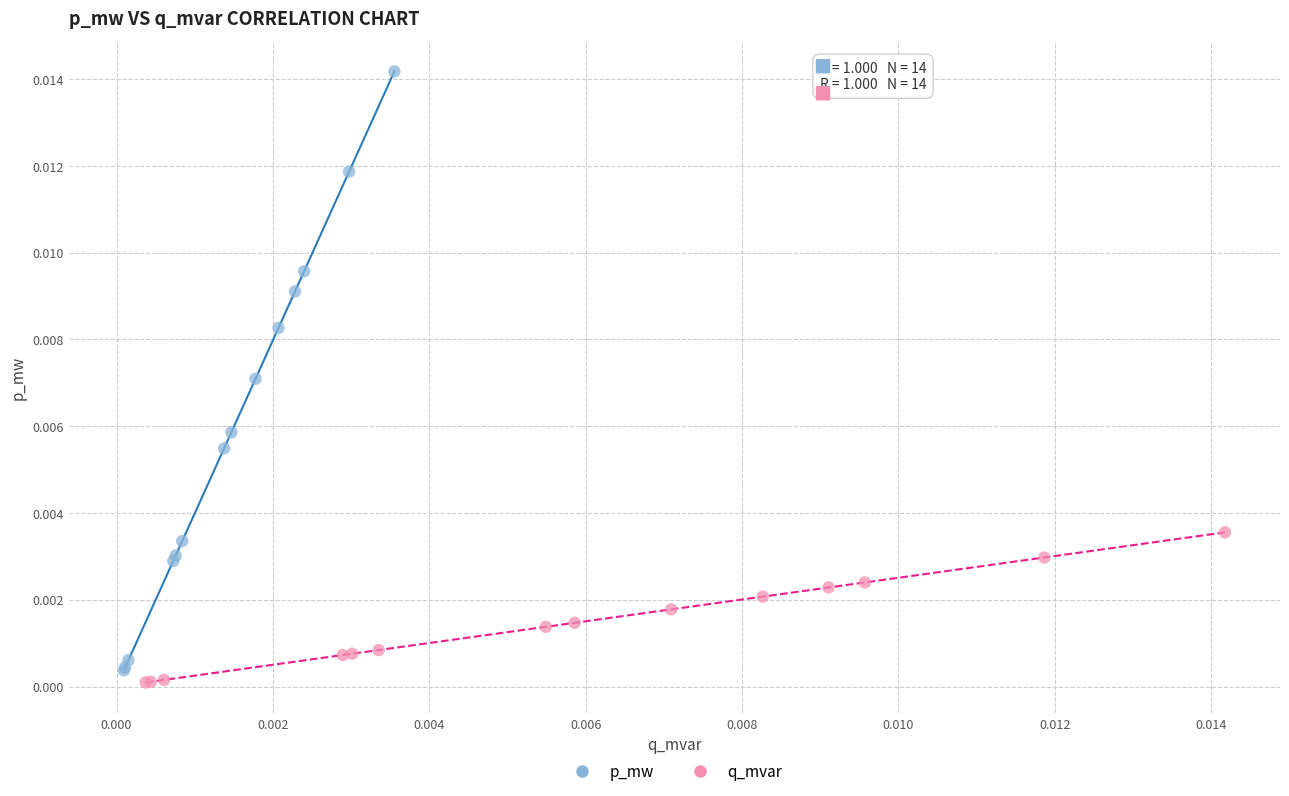

Which series contains the highest Y value?

p_mw